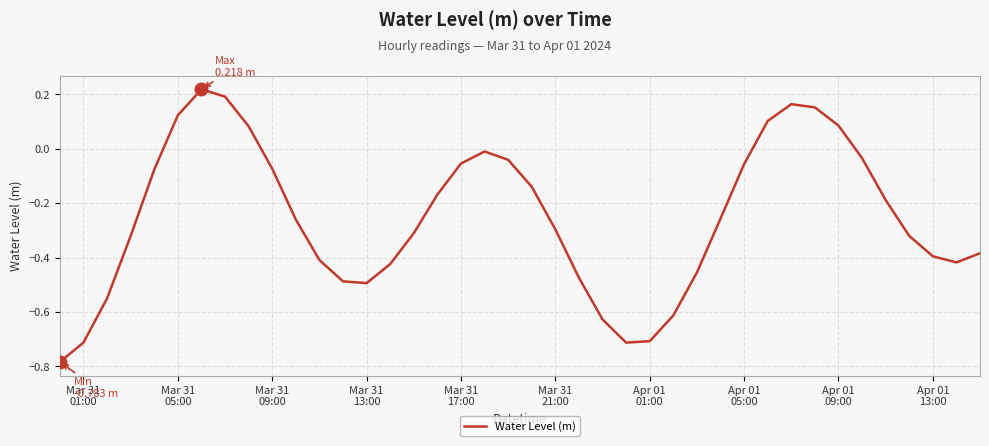

What is the difference between the maximum and minimum values?

1.0